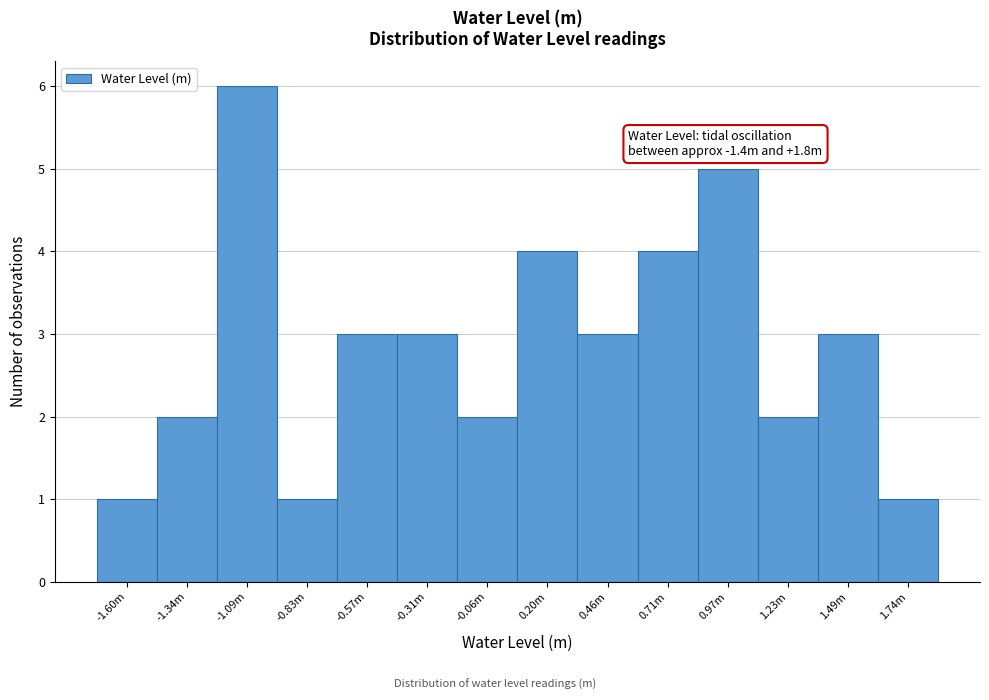

Reading right to left, list all the values displayed in this chart.

1	3	2	5	4	3	4	2	3	3	1	6	2	1